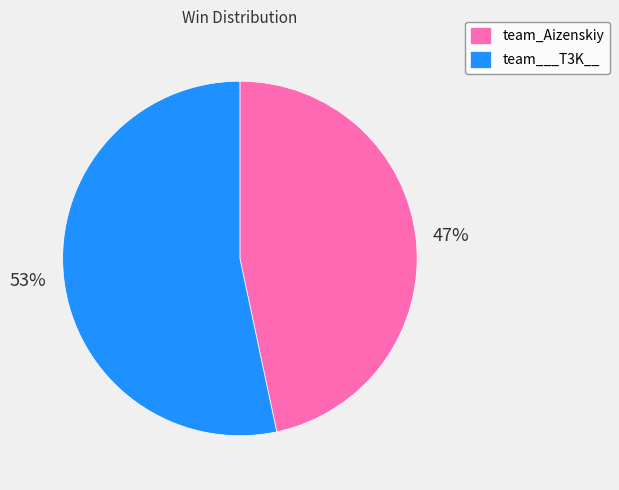

How many slices are in this pie chart?

2